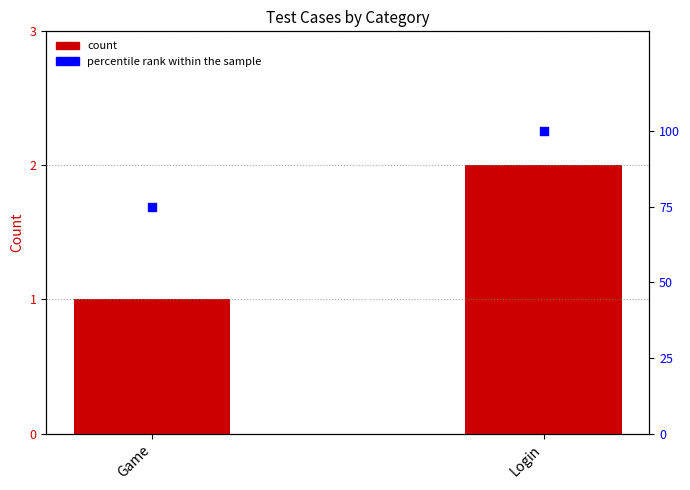

What is the total value across all series at Game?

76